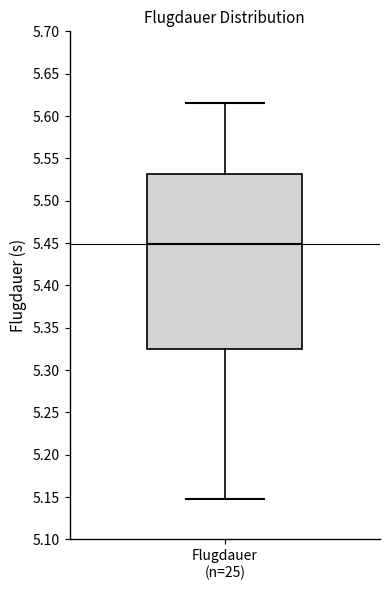

Transcribe this box plot: give where the median line is, the range the box spans, and where the two whiskers end, as read against the y-axis. The values are not printed on the chart, so give them approximately, as read against the axis.

median 5.450, box 5.325 to 5.530, whiskers 5.150 to 5.615